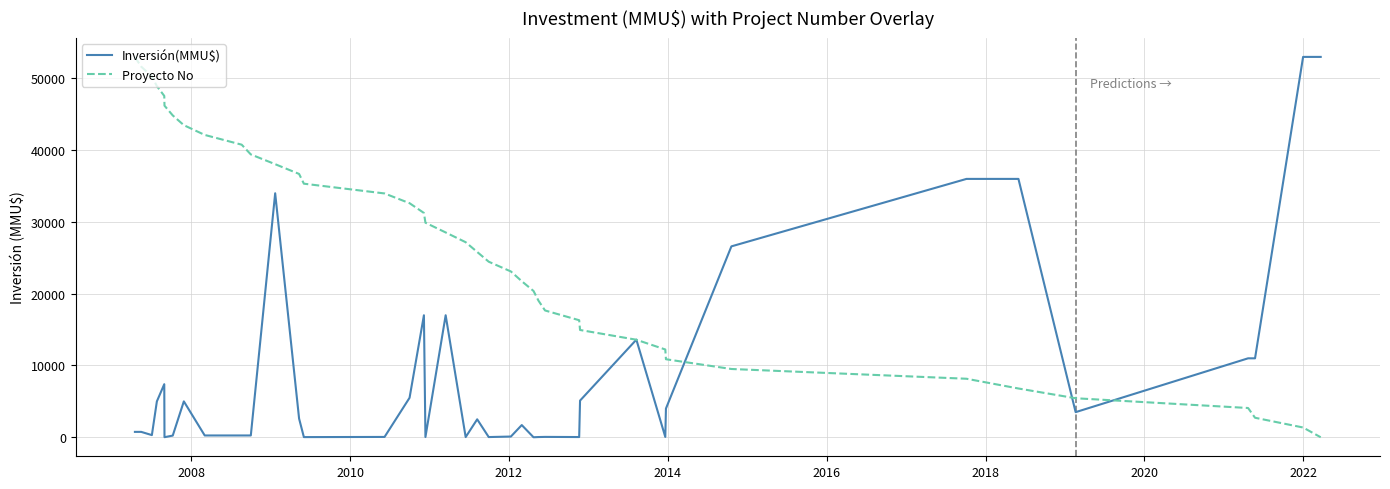

How many lines are shown in the chart?

2